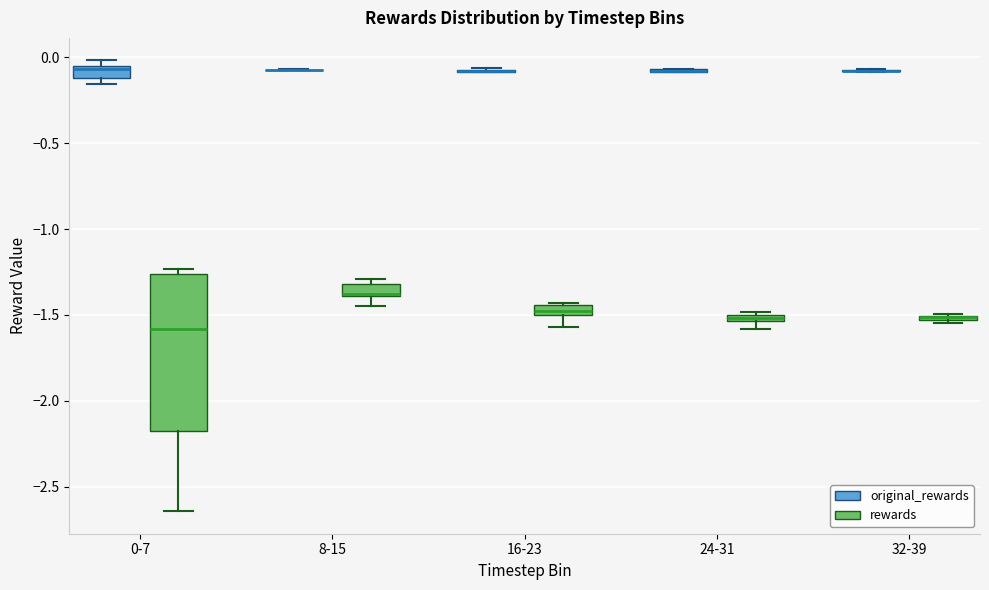

Comparing the boxes themselves (not the whiskers), which one is the tallest?

0-7 (rewards)